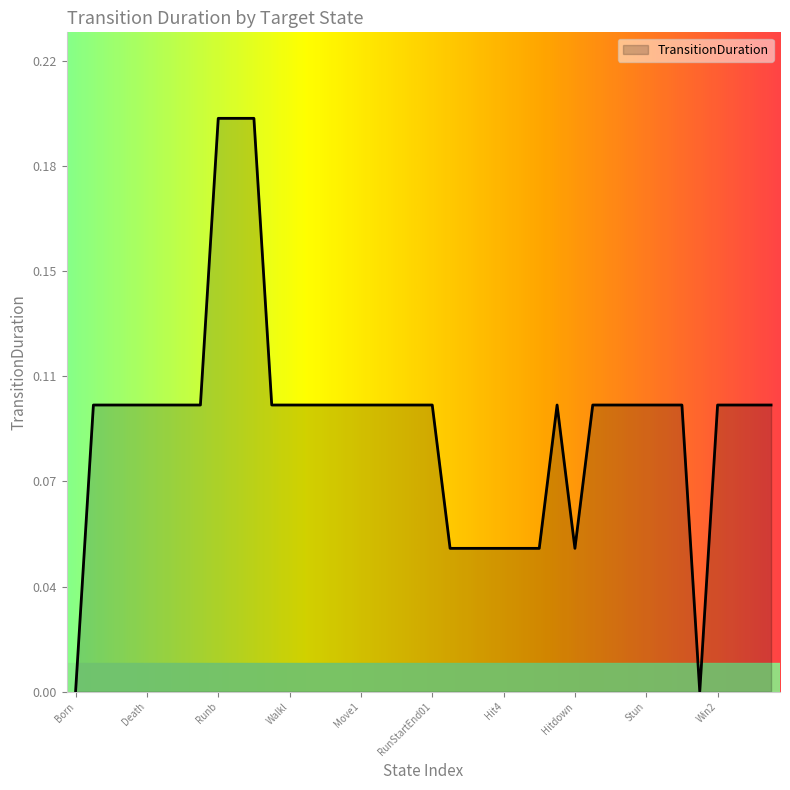

What is the difference between the second highest and minimum values?

0.2